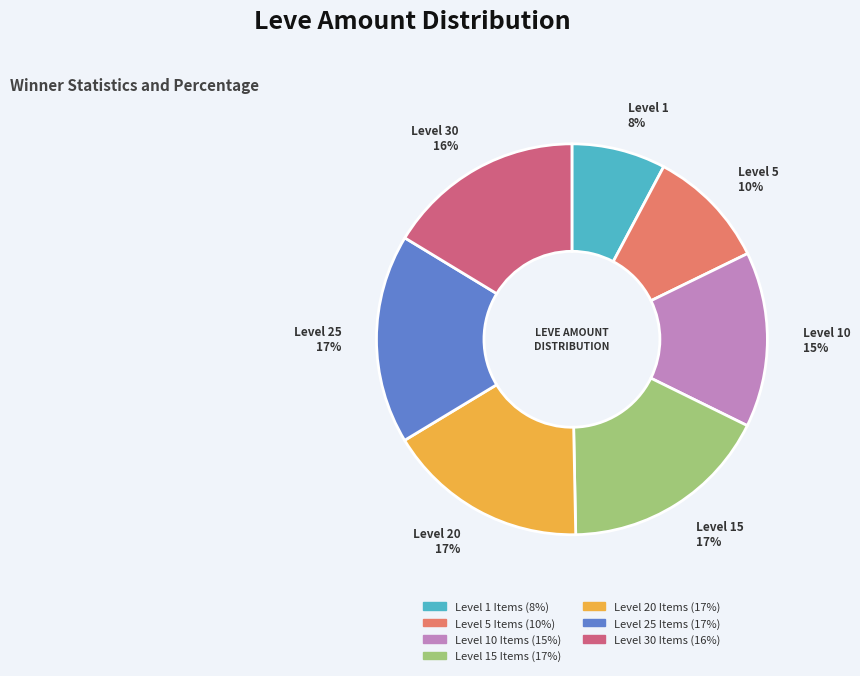

Does any single category account for the majority?

No